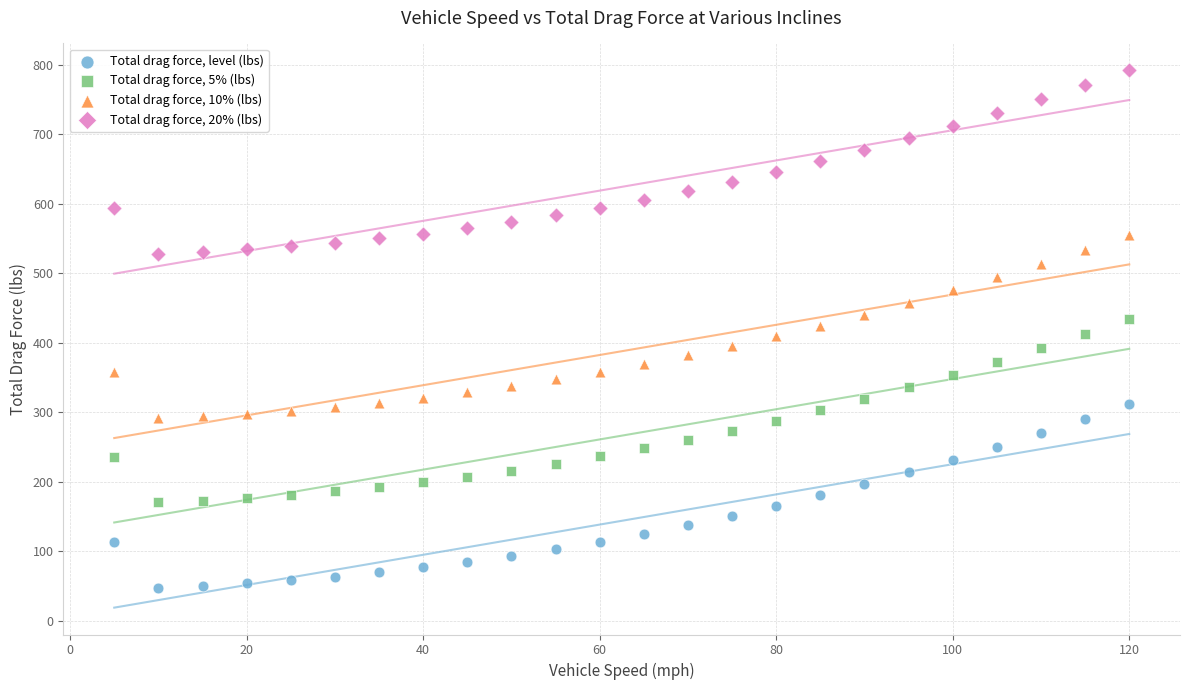

What are all the series names shown in the legend?

Total drag force, level (lbs), Total drag force, 5% (lbs), Total drag force, 10% (lbs), Total drag force, 20% (lbs)